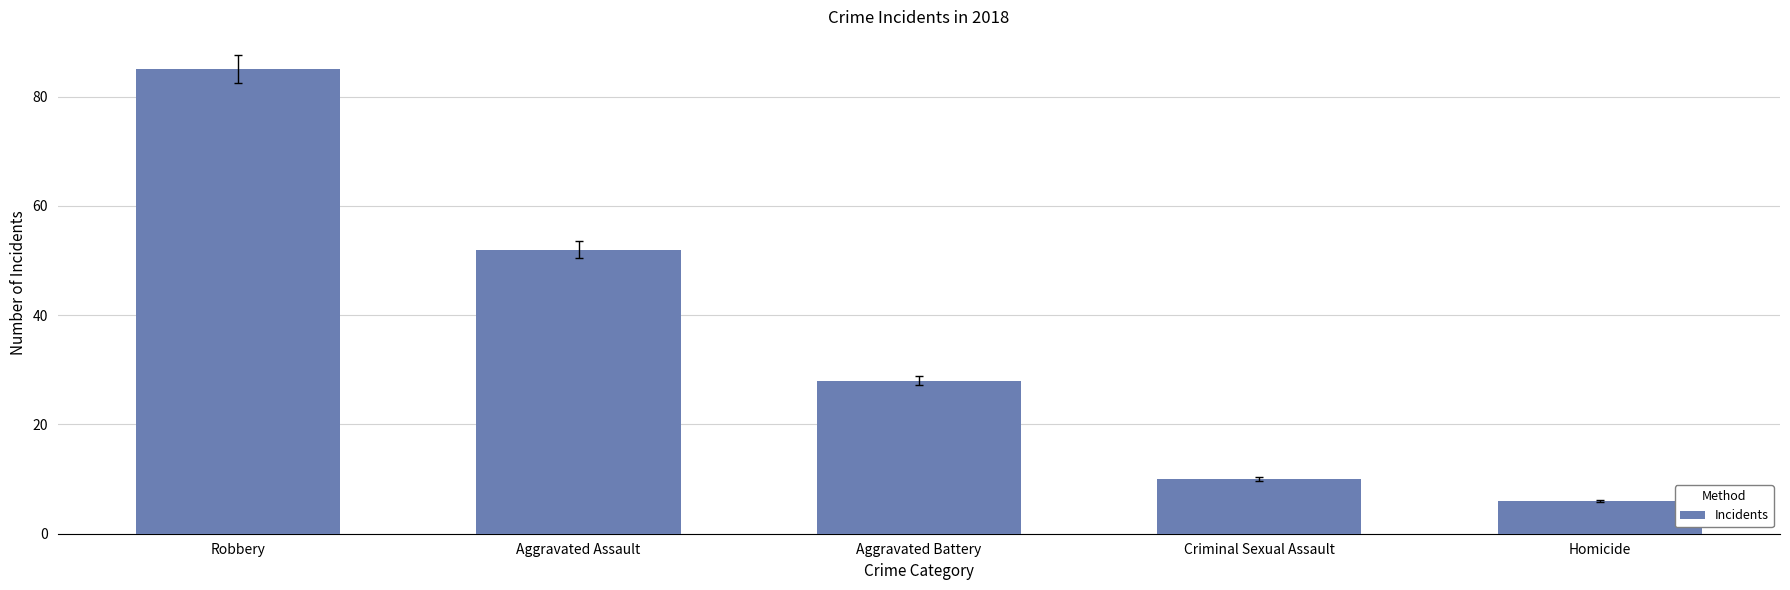

What is the label of the 2nd bar from the right?

Criminal Sexual Assault